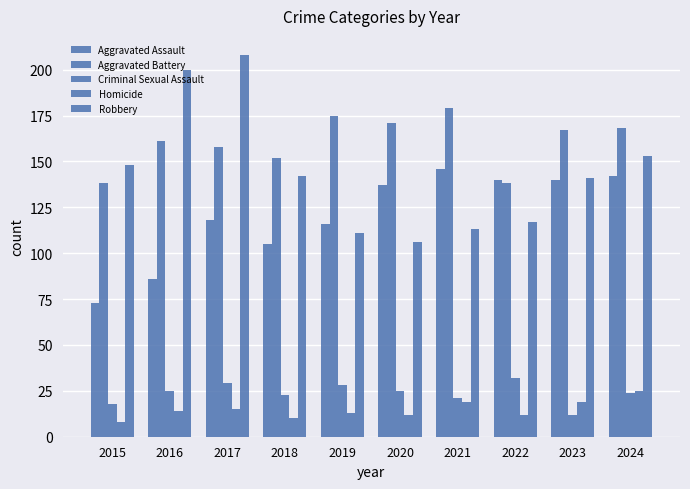

Rank the categories by Criminal Sexual Assault value from highest to lowest.

2022, 2017, 2019, 2016, 2020, 2024, 2018, 2021, 2015, 2023